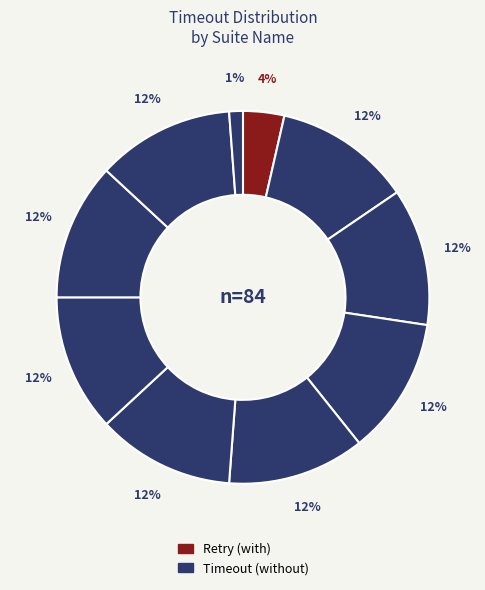

How many segments does this pie chart have?

10